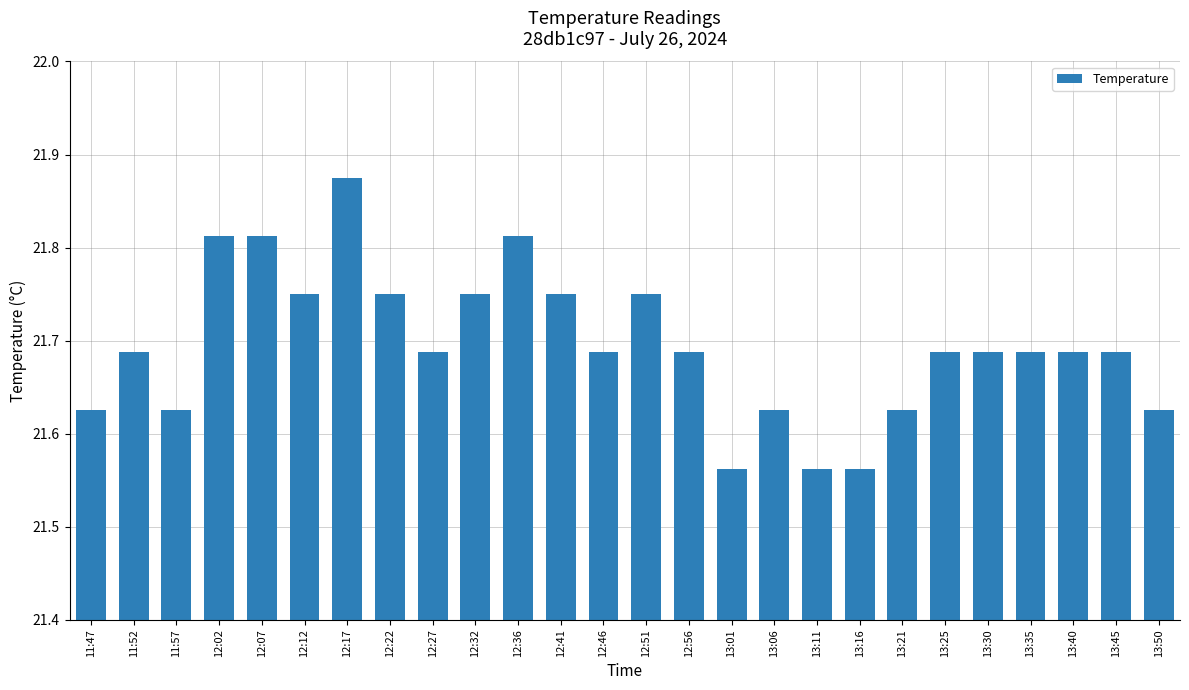

The chart shows a value of 9.1 at 13:35. True or false?

False